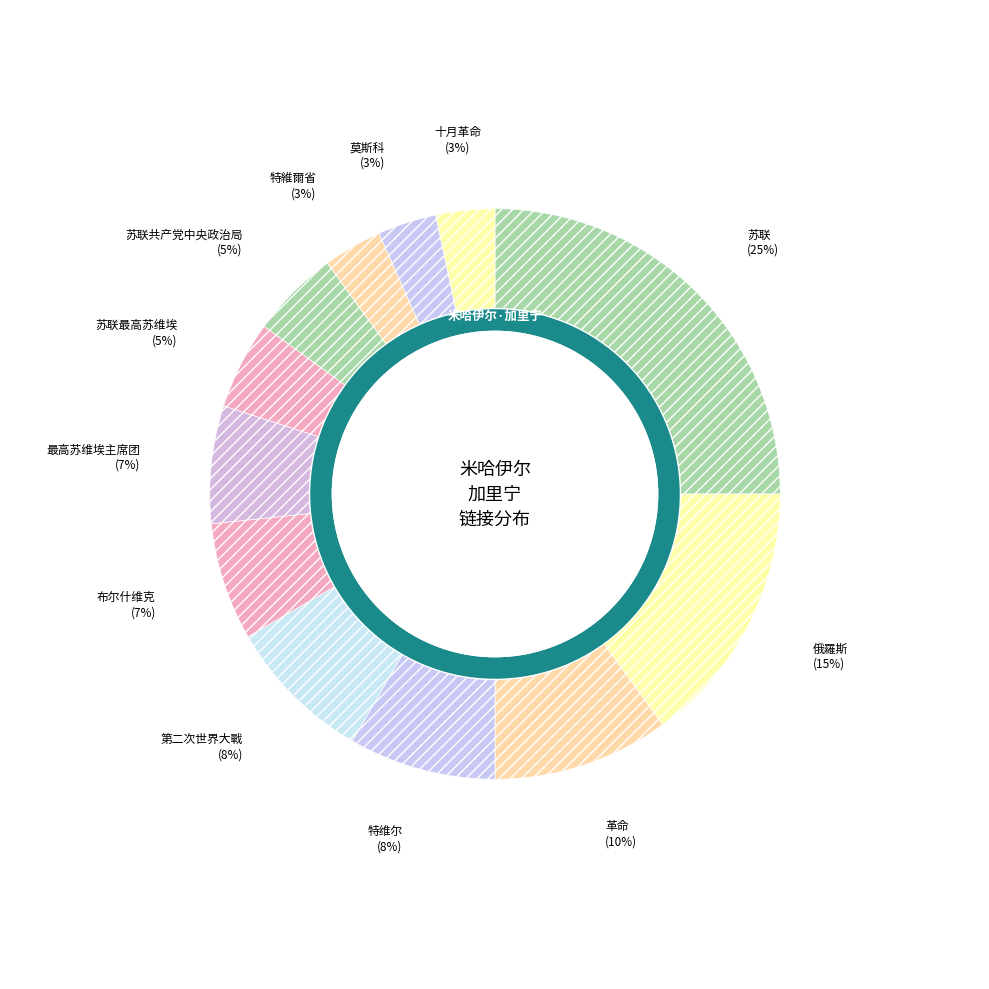

Is it true that 苏联最高苏维埃 is 20% of the pie?

False